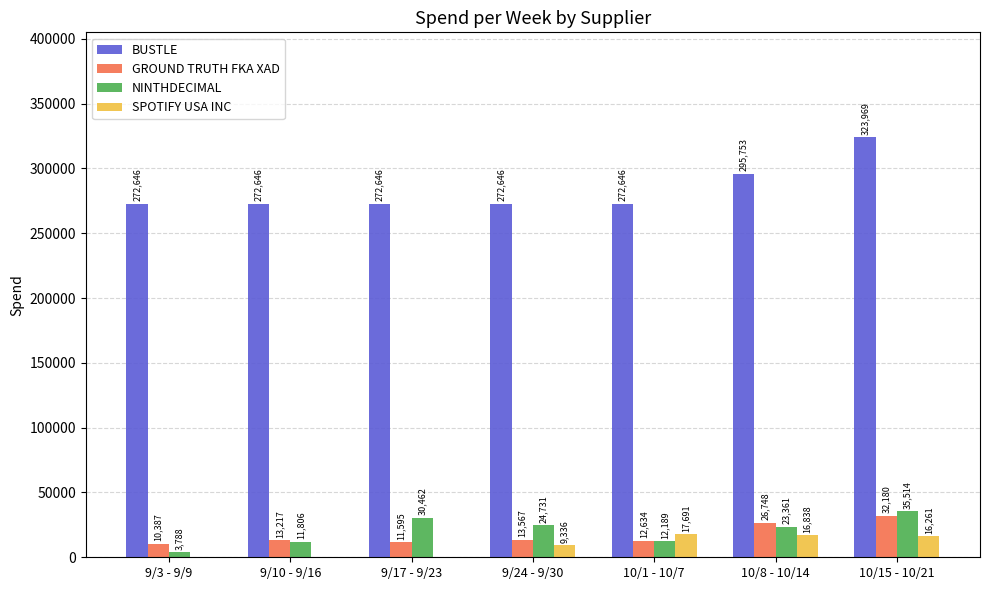

What is the greatest value displayed?

323969.4